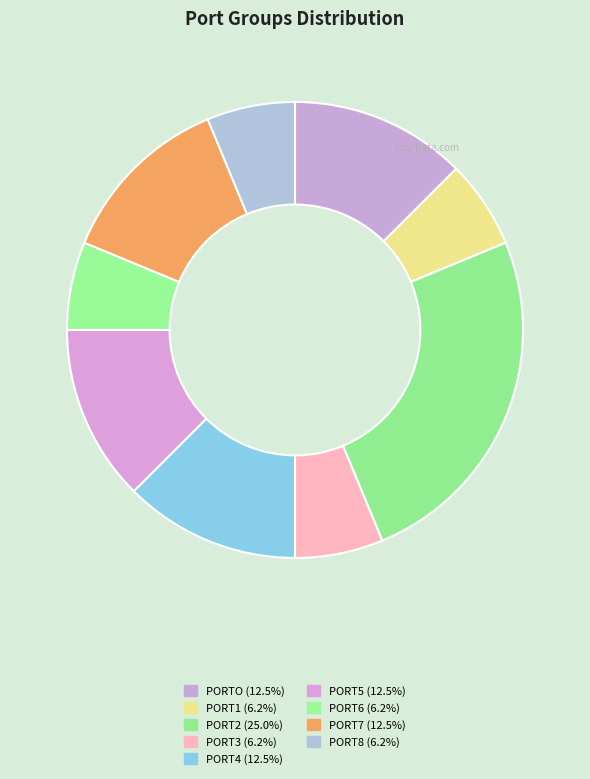

How many slices are in this pie chart?

9